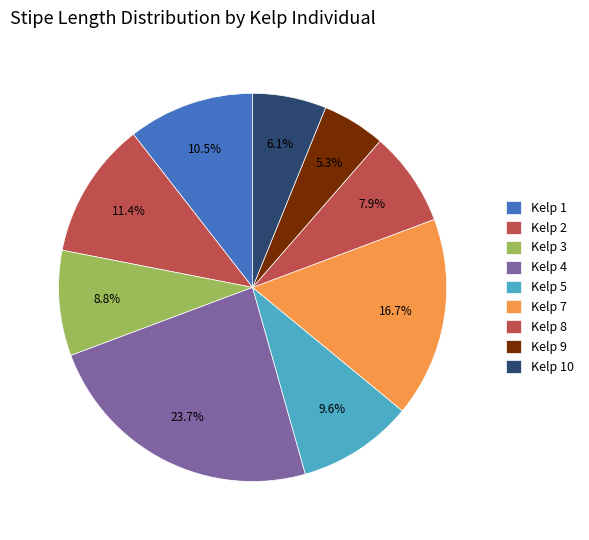

To the nearest percent, what is the combined percentage of Kelp 7 and Kelp 8?

25%